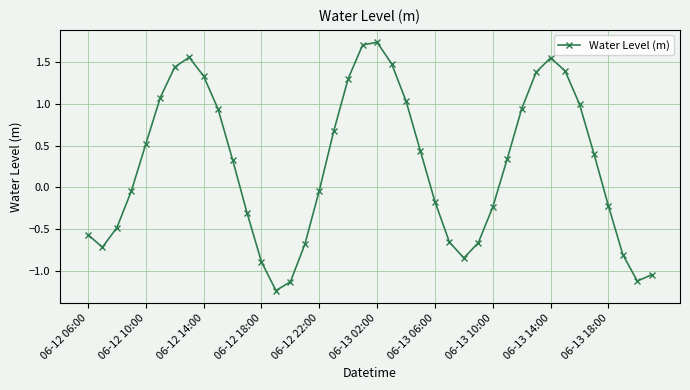

What is the difference between the maximum and minimum values?

3.0